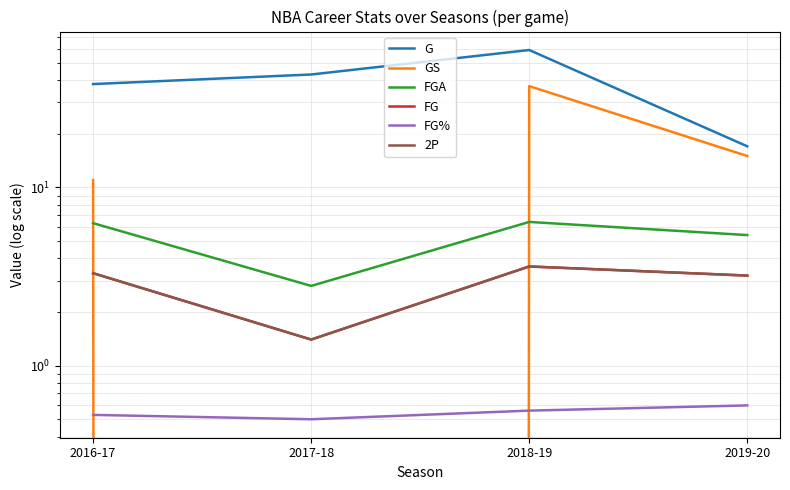

Between 2017-18 and 2019-20, which is larger?

2017-18